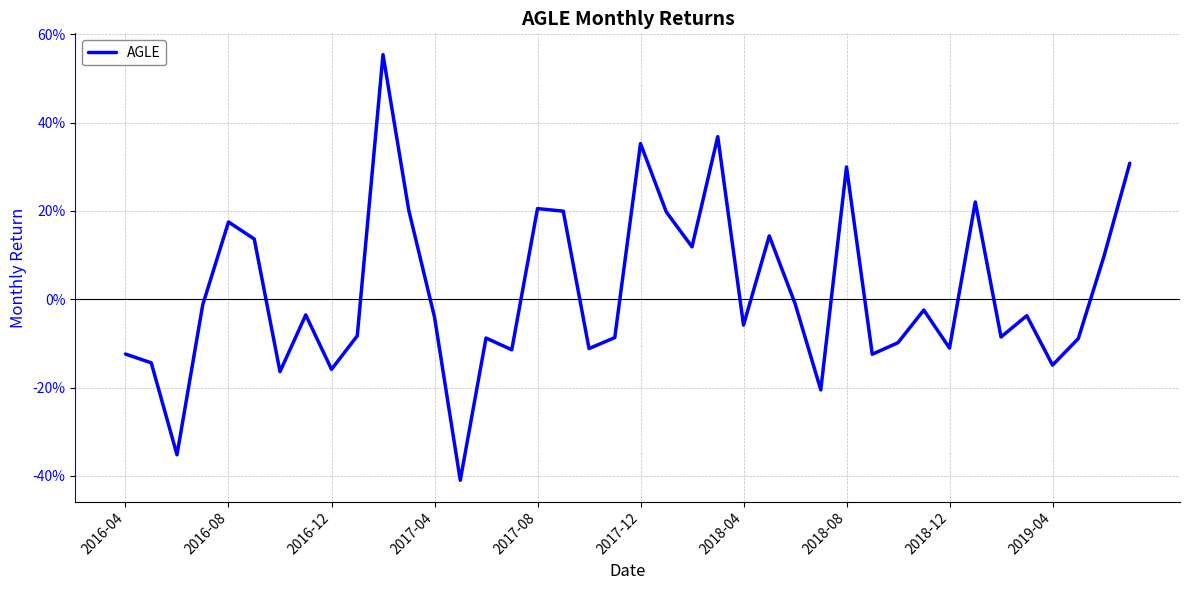

Does the chart display data point markers on the line(s)?

No